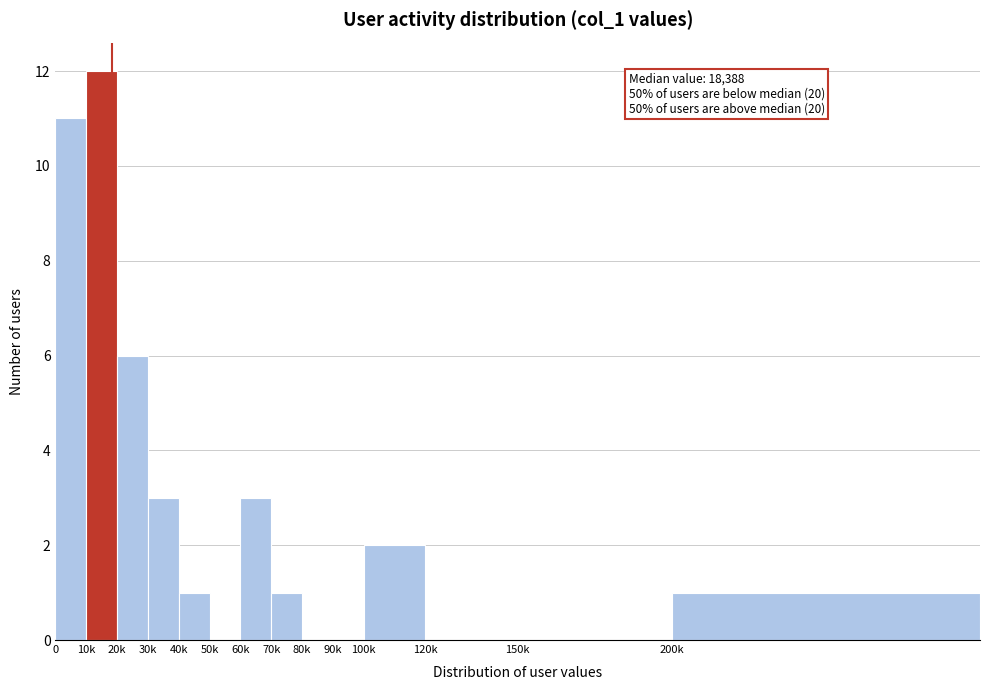

Reading left to right, list all the values displayed in this chart.

0=11	10k=12	20k=6	30k=3	40k=1	50k=0	60k=3	70k=1	80k=0	90k=0	100k=2	120k=0	150k=0	200k=1